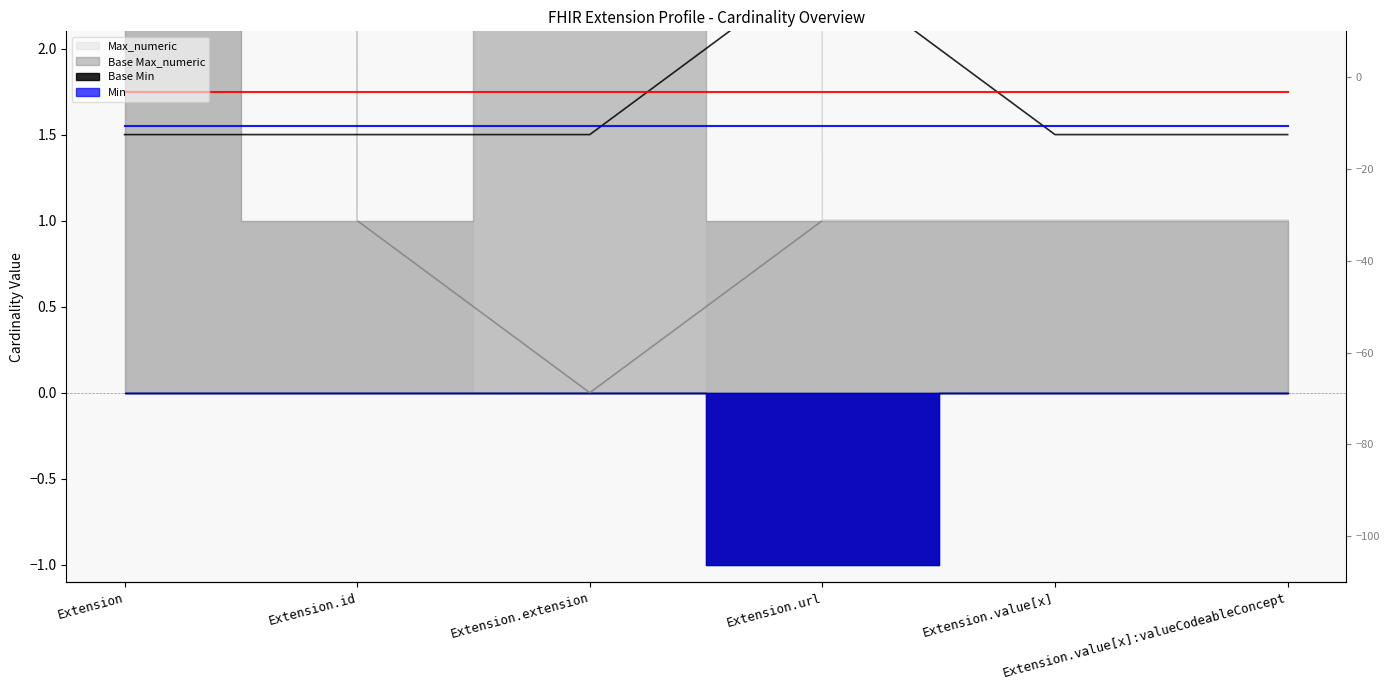

Which series has the widest spread of values?

Max_numeric